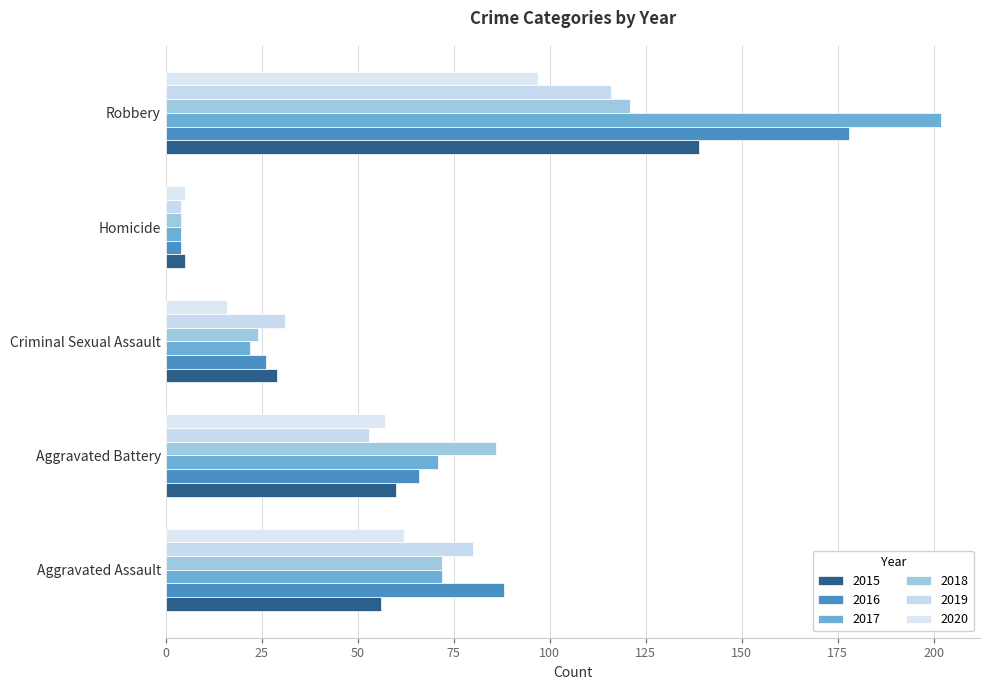

Rank the categories by 2018 value from highest to lowest.

Robbery, Aggravated Battery, Aggravated Assault, Criminal Sexual Assault, Homicide